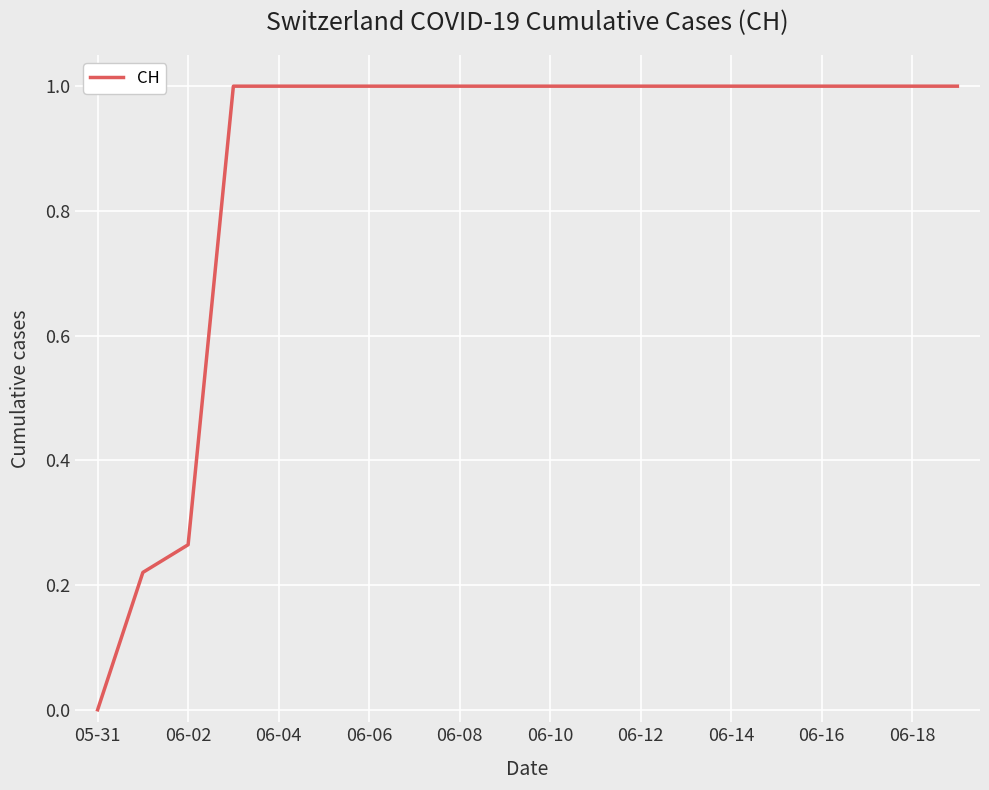

At which label is the value closest to 0?

05-31